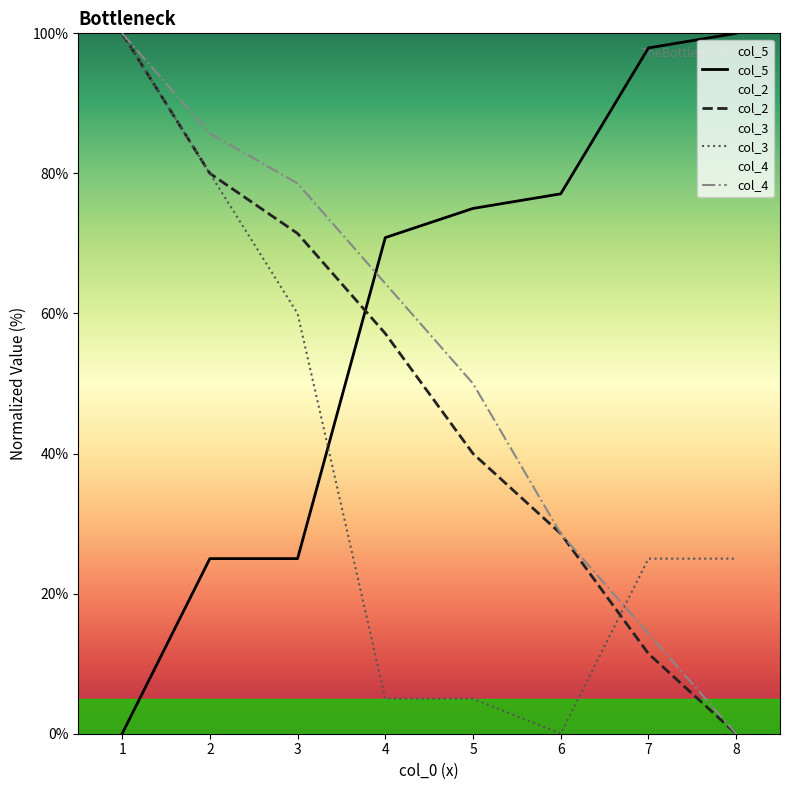

What is the value of the col_4 point at the 2nd from the left?

85.7